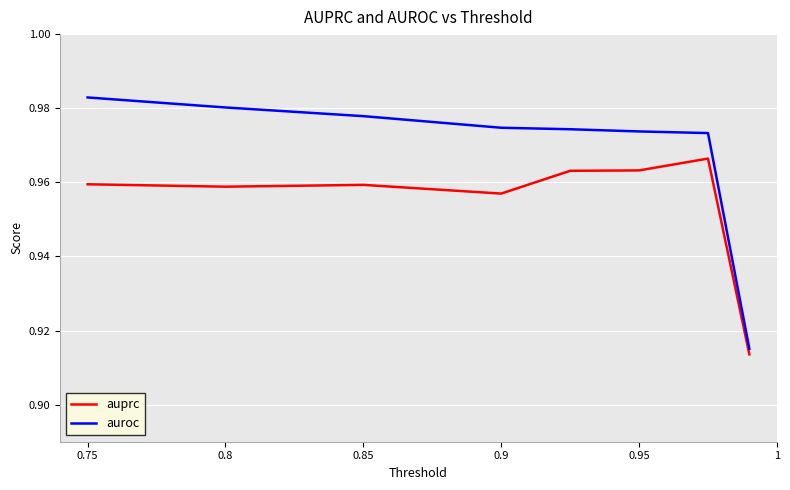

Which series has the largest total across all categories?

auroc